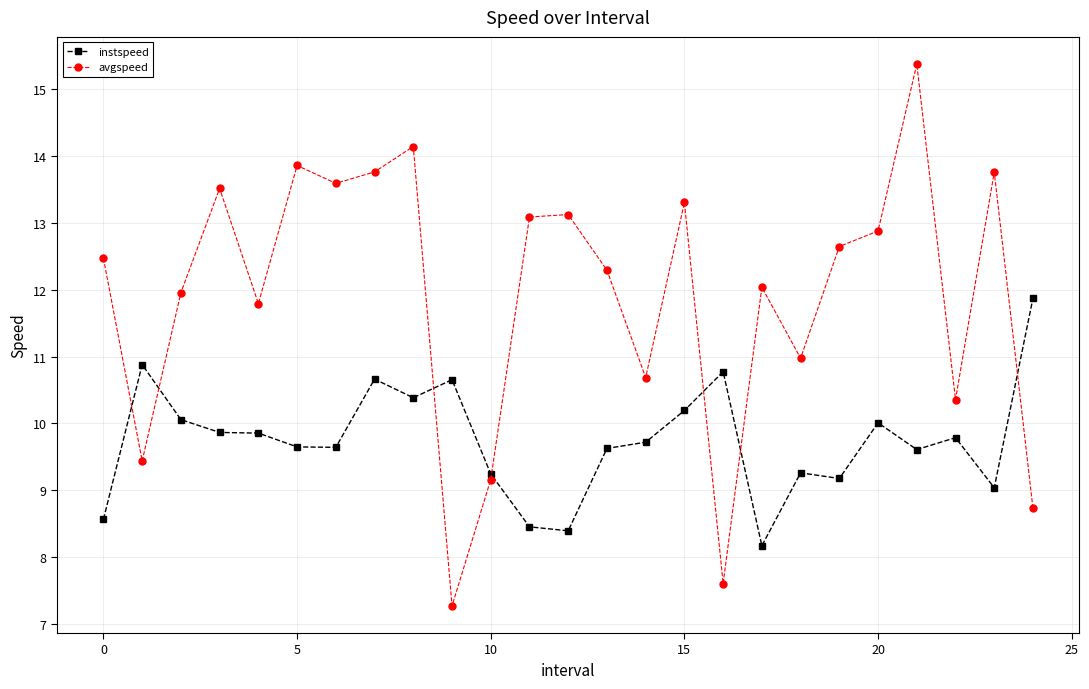

In instspeed, how many points are higher than both neighbors (excluding endpoints)?

7